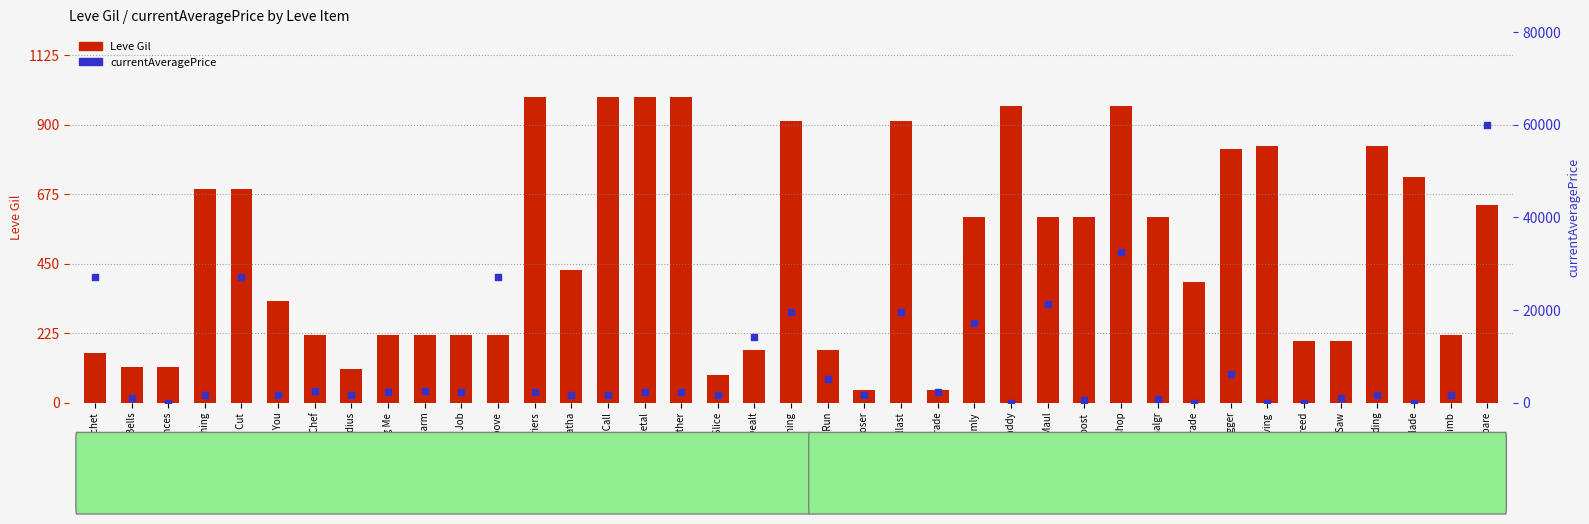

Is the value of currentAveragePrice at Claw Daddy greater than the value of Leve Gil at The Unkindest Cut?

No